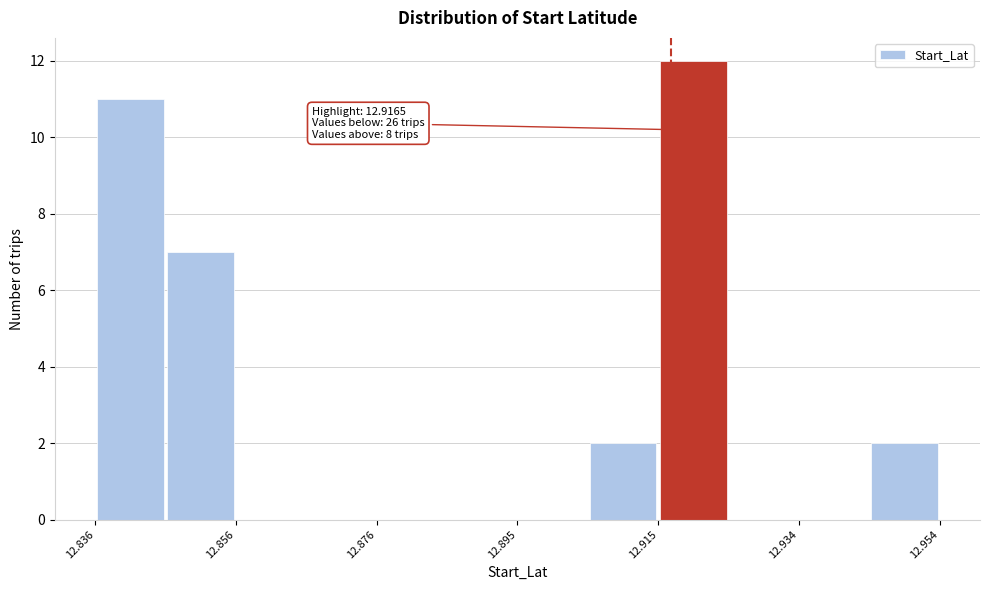

Which range on the x-axis has the tallest bar?

12.914 to 12.924